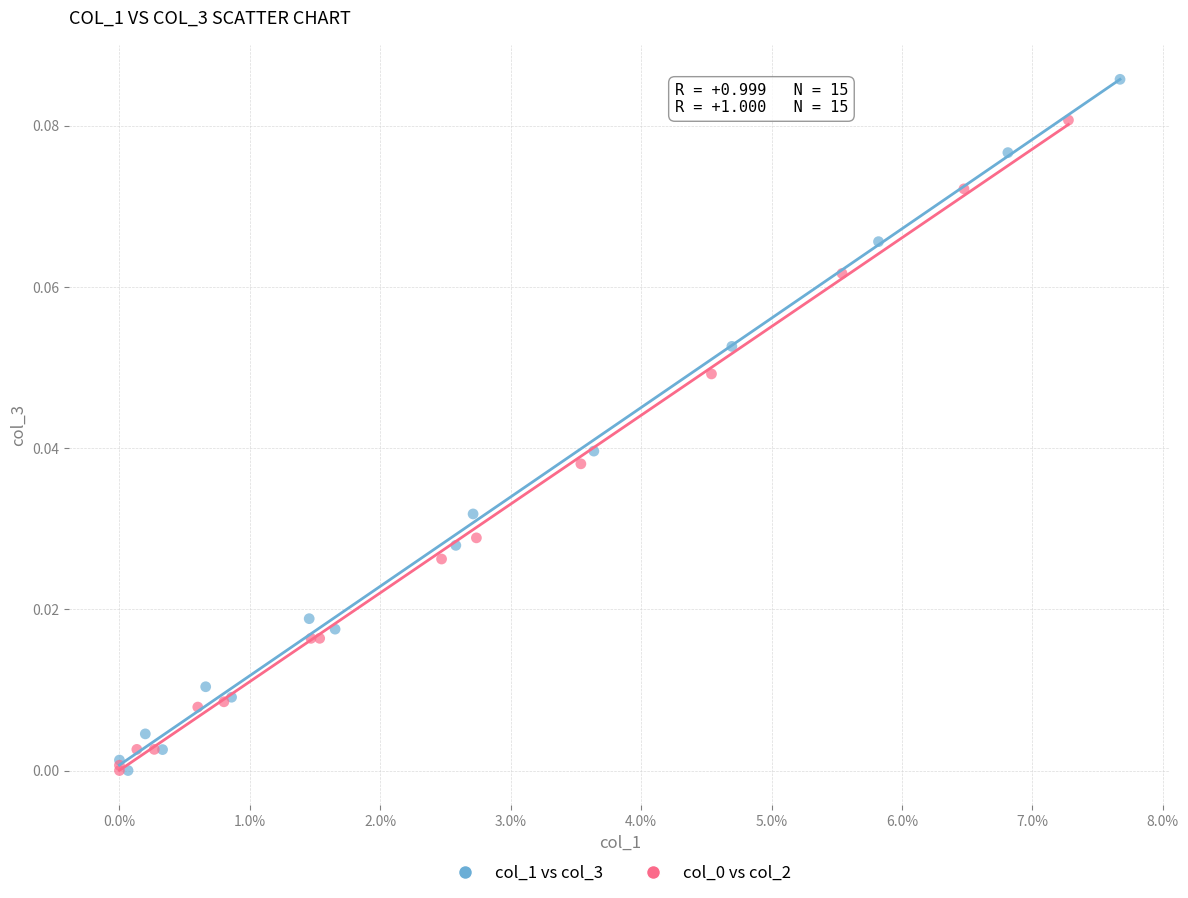

Which series has the widest spread of Y values?

col_1 vs col_3